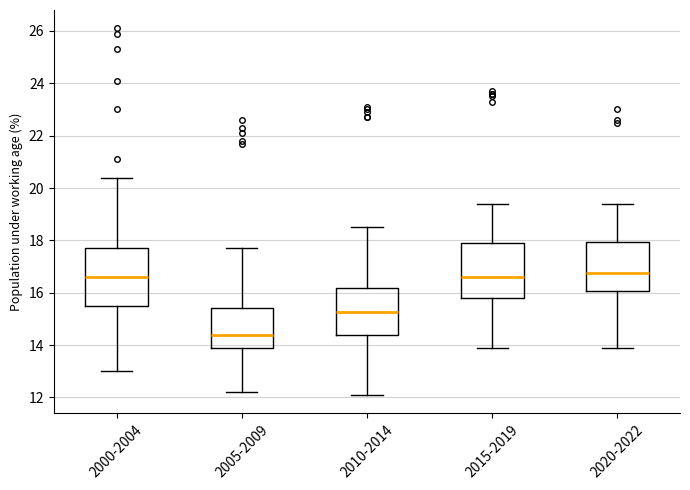

Reading left to right, transcribe this box plot: for each box, give where its median line is, the range the box spans, and where its two whiskers end, as read against the y-axis. The values are not printed on the chart, so give them approximately, as read against the axis.

2000-2004: median 16.6, box 15.6 to 17.8, whiskers 13.0 to 20.4
2005-2009: median 14.4, box 14.0 to 15.4, whiskers 12.2 to 17.8
2010-2014: median 15.2, box 14.4 to 16.2, whiskers 12.2 to 18.6
2015-2019: median 16.6, box 15.8 to 18.0, whiskers 14.0 to 19.4
2020-2022: median 16.8, box 16.0 to 18.0, whiskers 14.0 to 19.4